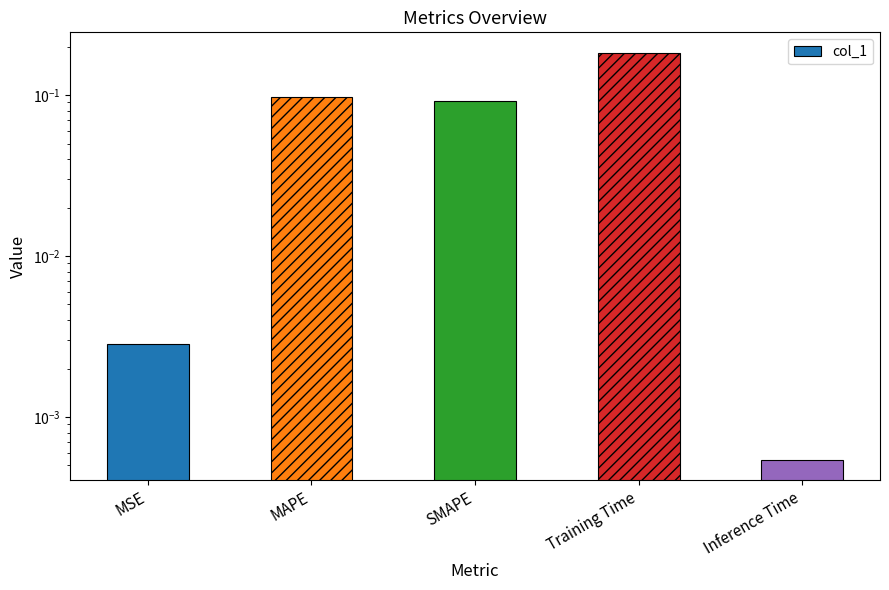

What is the label of the 1st bar from the left?

MSE